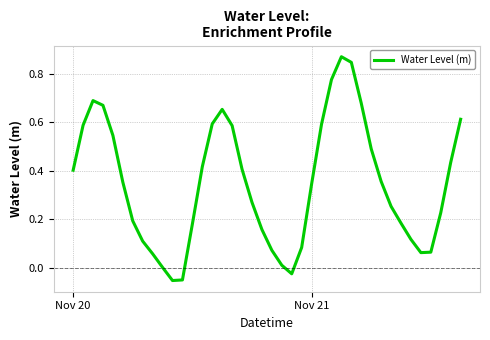

Does the chart display data point markers on the line(s)?

No